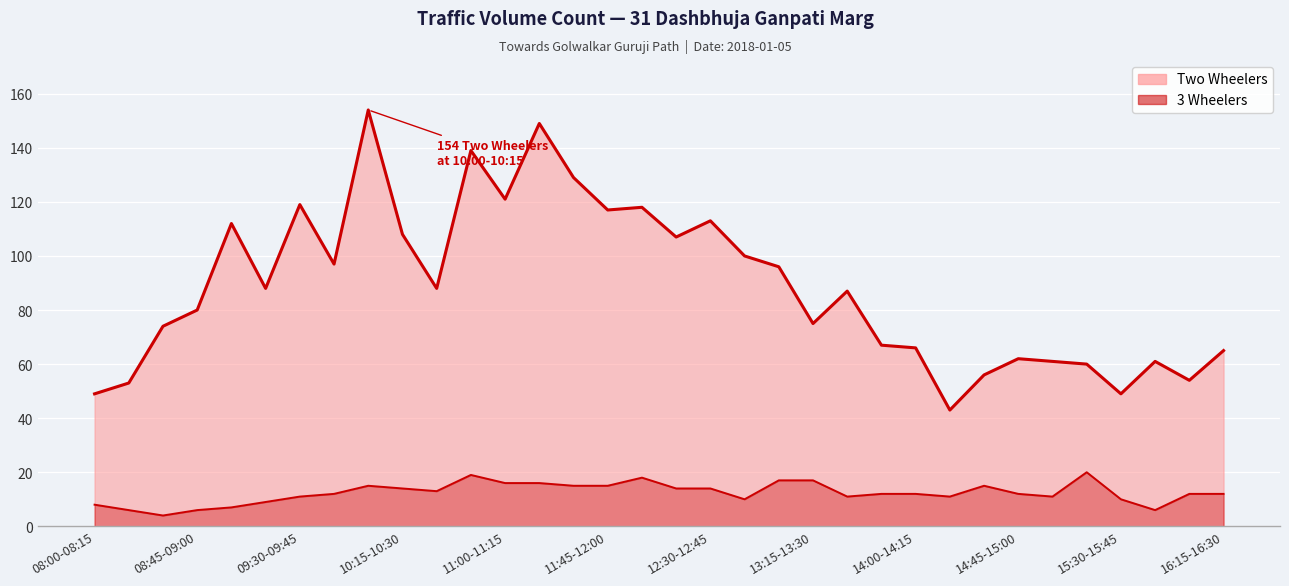

True or false: Two Wheelers and 3 Wheelers intersect in this chart.

False